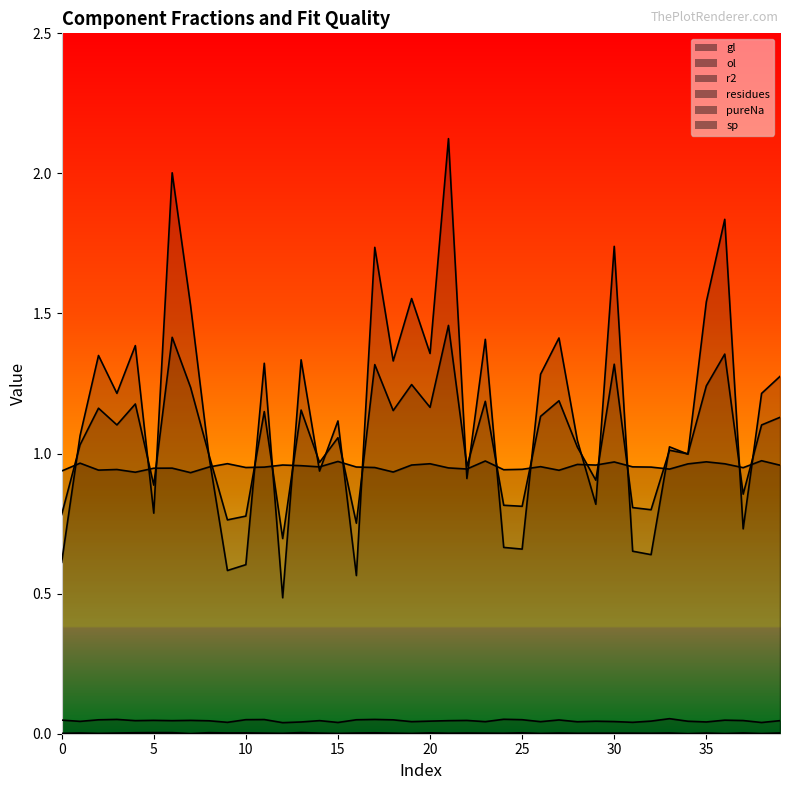

Rank the categories by r2 value from highest to lowest.

21, 6, 36, 30, 17, 19, 35, 7, 27, 23, 4, 20, 2, 13, 18, 11, 26, 39, 3, 38, 15, 1, 28, 33, 34, 8, 14, 22, 29, 5, 37, 24, 25, 31, 32, 0, 10, 9, 16, 12